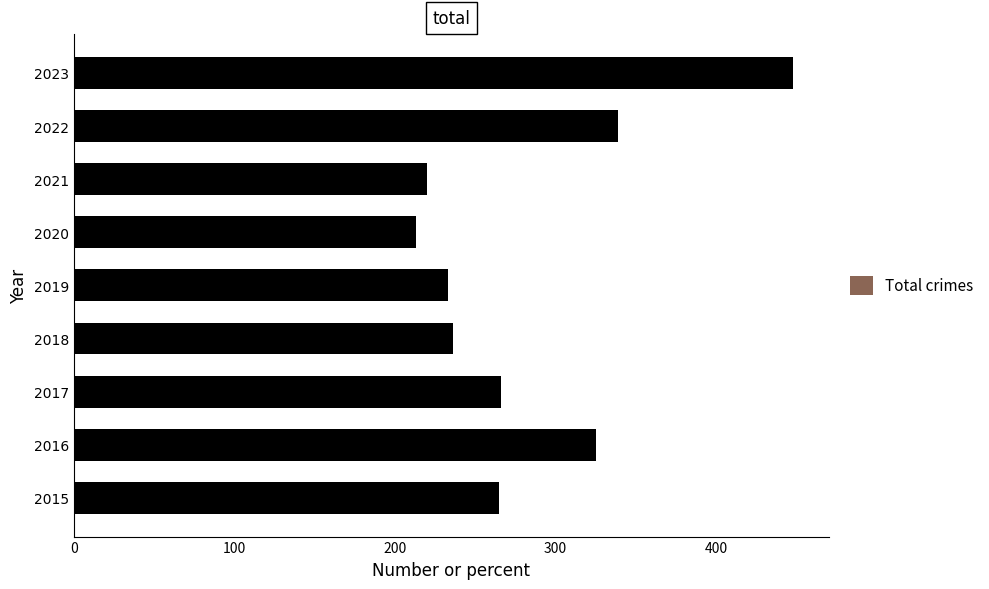

The chart shows a value of 325 at 2016. True or false?

True